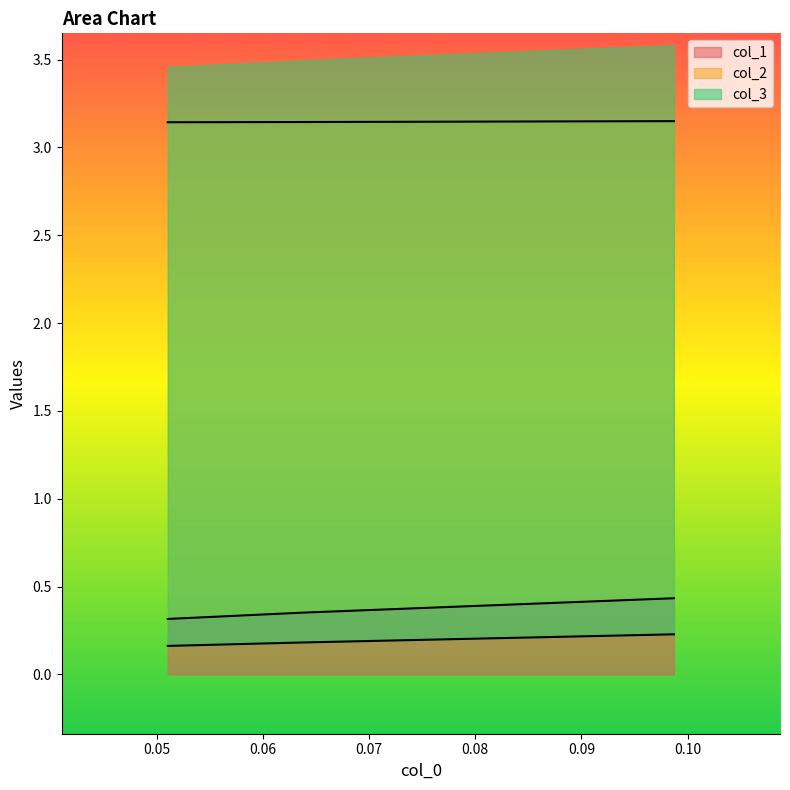

What is the minimum value for col_1?

0.3